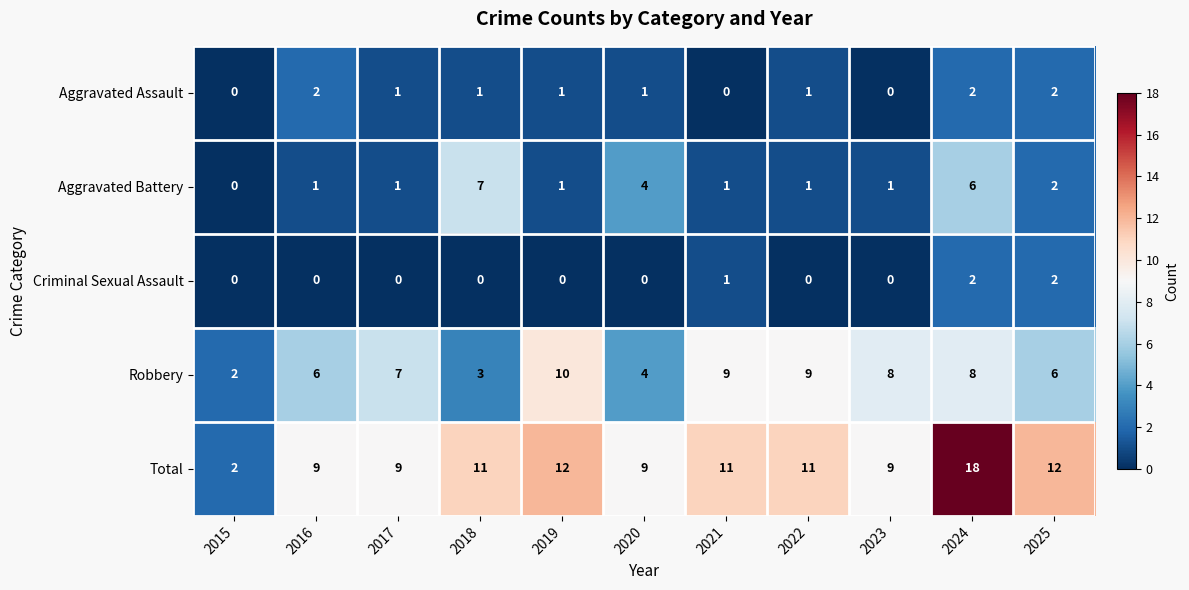

How many Aggravated Battery values are between 1 and 4?

8